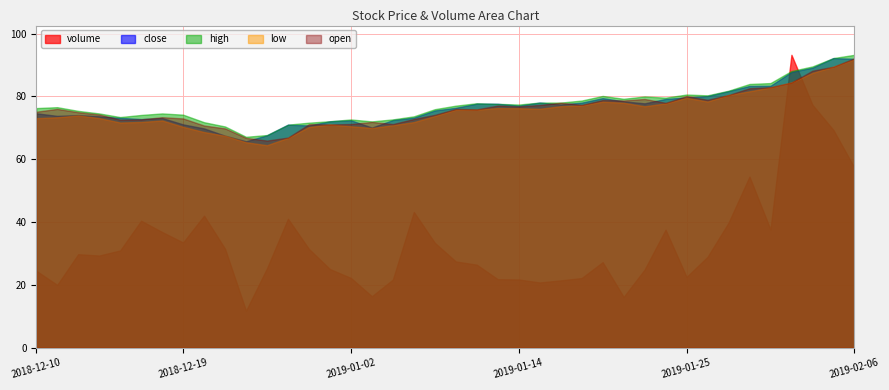

How many lines are shown in the chart?

5